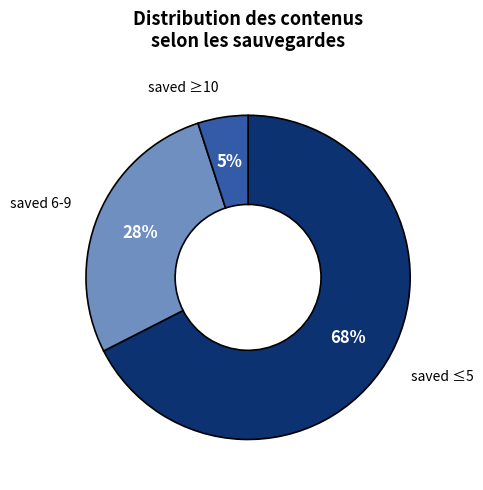

Is there any slice that represents more than half of the pie?

Yes